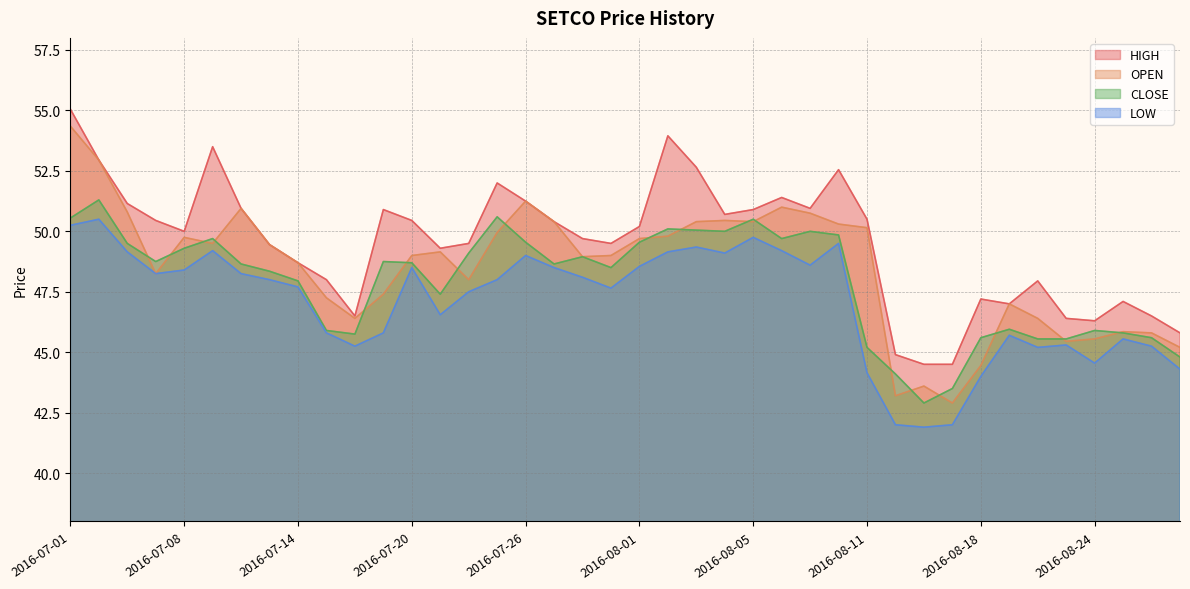

Which series ends up on top after the final intersection of CLOSE and OPEN?

OPEN